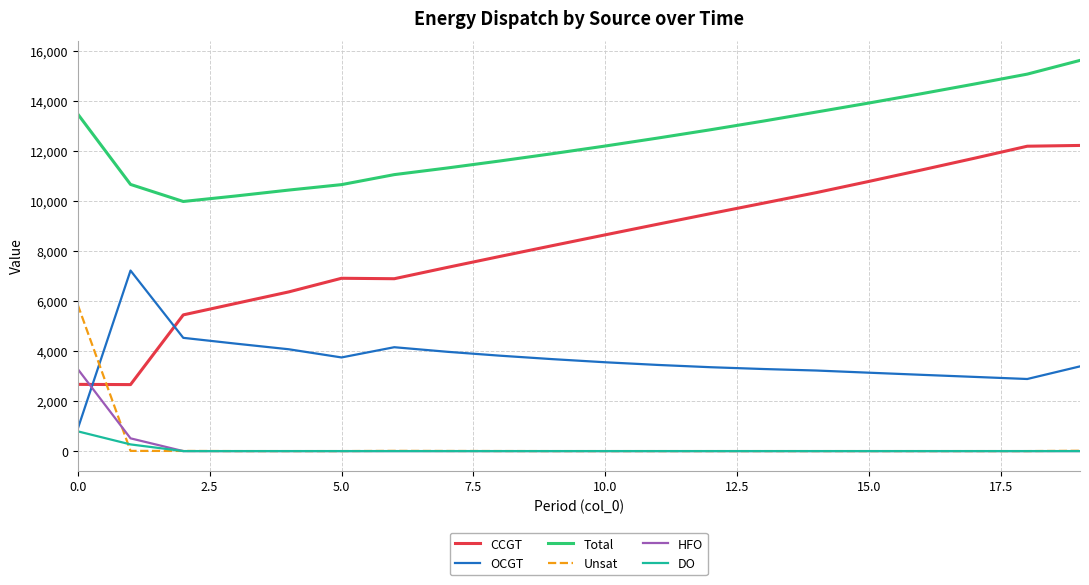

True or false: Total and HFO cross at least once.

False